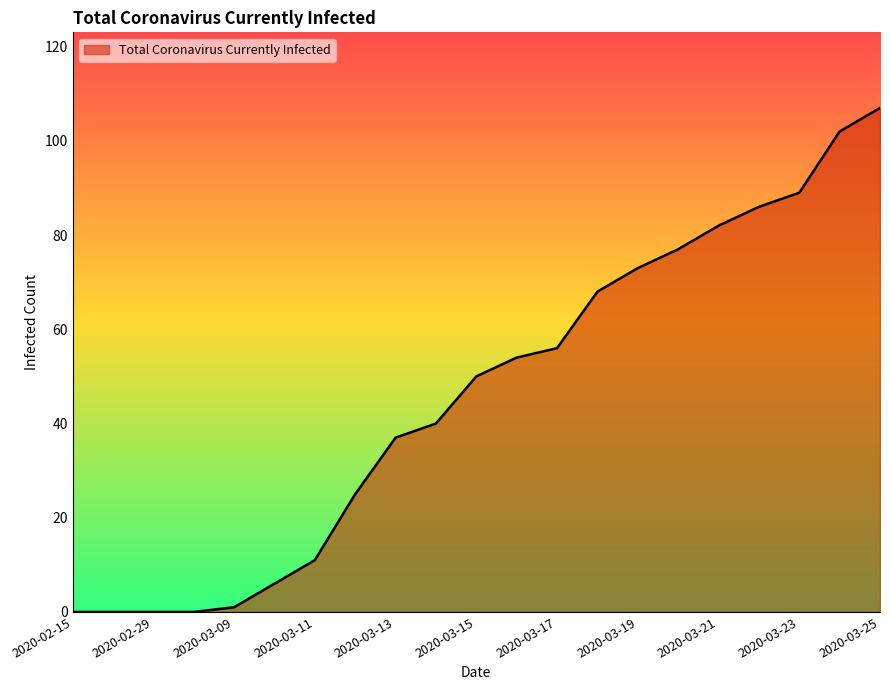

What is the greatest value displayed?

107